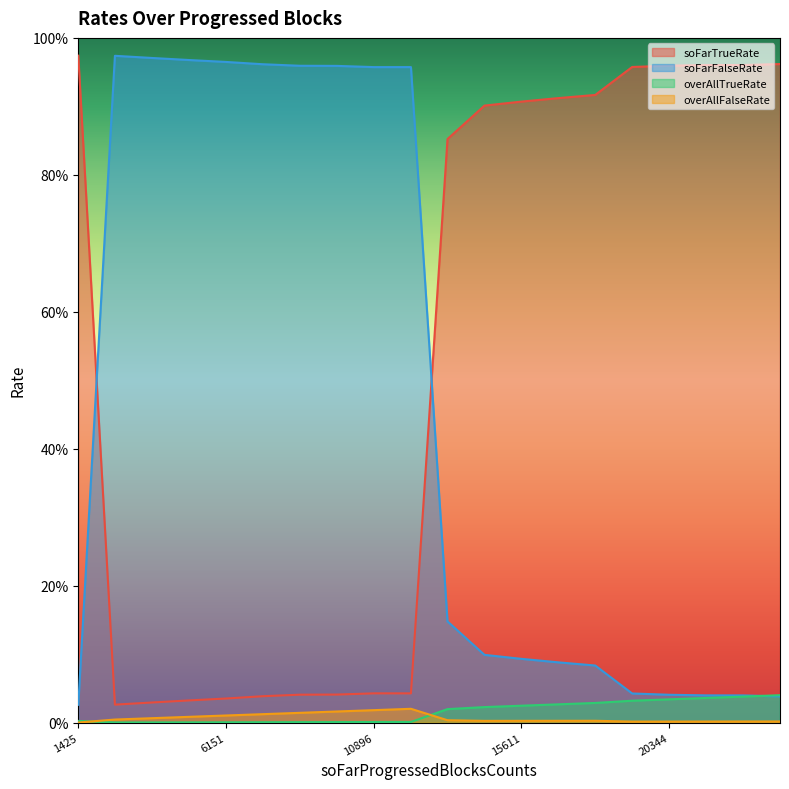

Which series ends up on top after the final intersection of soFarTrueRate and soFarFalseRate?

soFarTrueRate